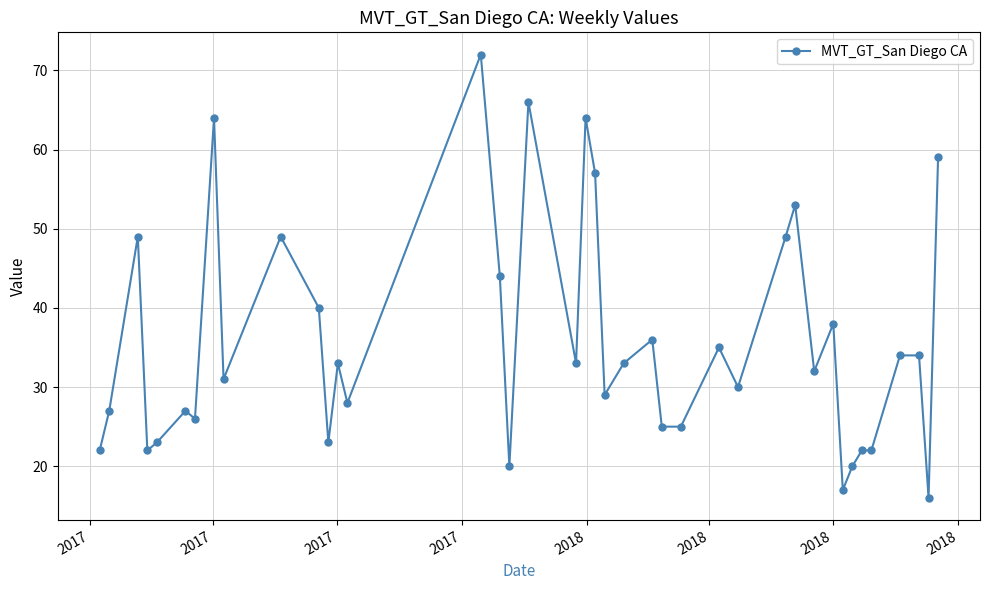

What is the average value?

36